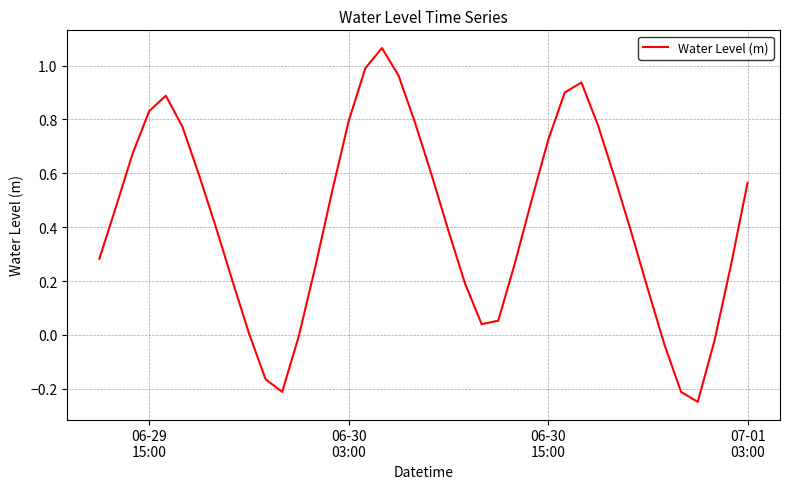

How many lines are shown in the chart?

1